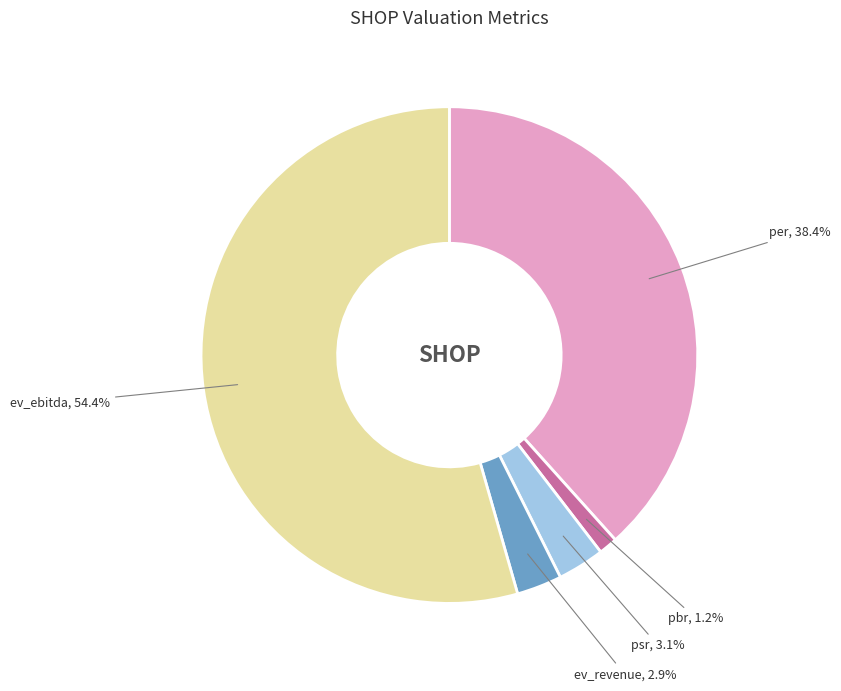

Count the number of slices in the pie.

5